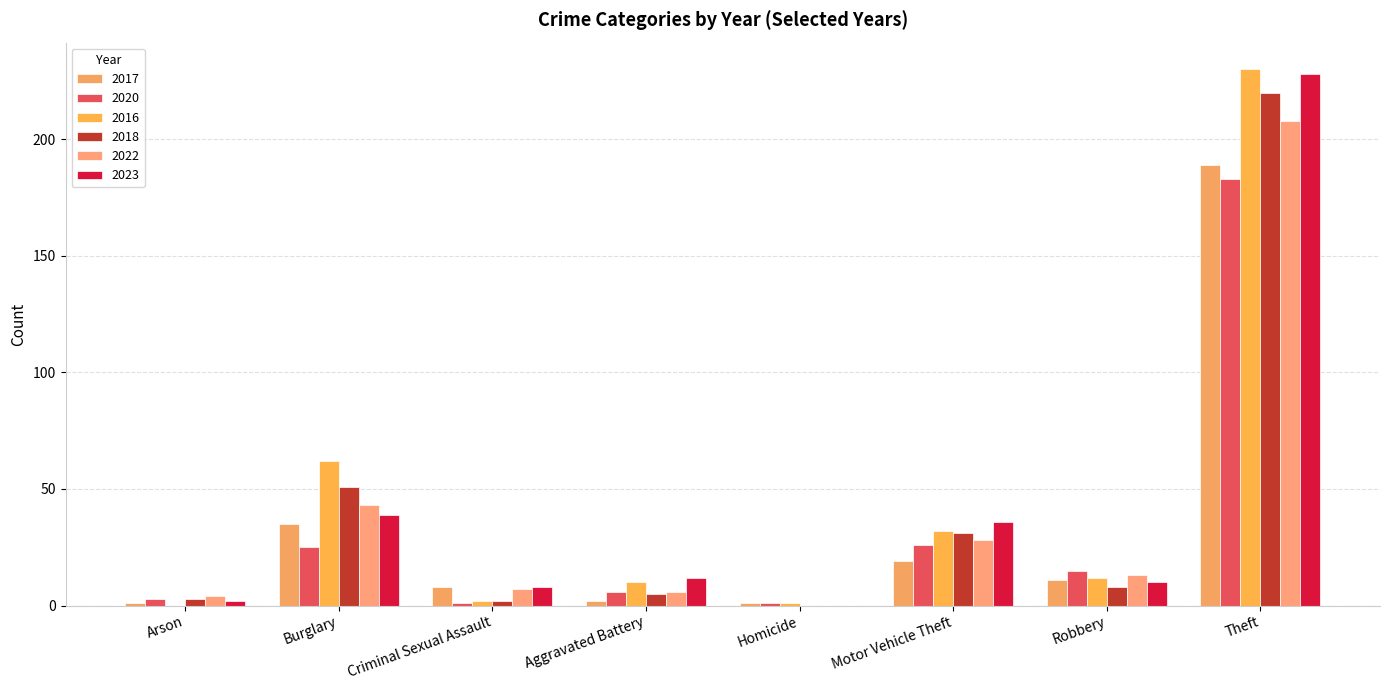

What is the spread (max minus min) of values at Criminal Sexual Assault?

7